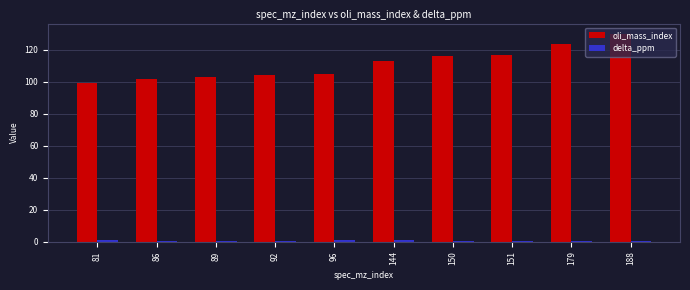

Is it true that oli_mass_index equals 144.5 at 81?

False